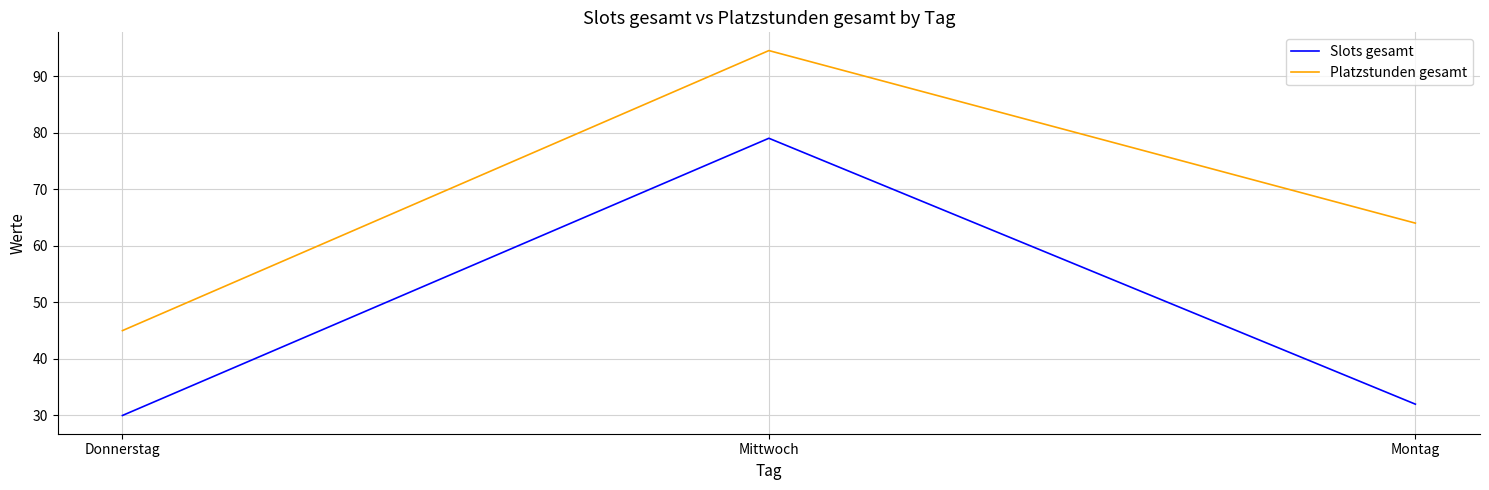

Reading left to right, transcribe all the data shown in this chart.

Slots gesamt: Donnerstag=30.0	Mittwoch=79.0	Montag=32.0
Platzstunden gesamt: Donnerstag=45.0	Mittwoch=94.5	Montag=64.0